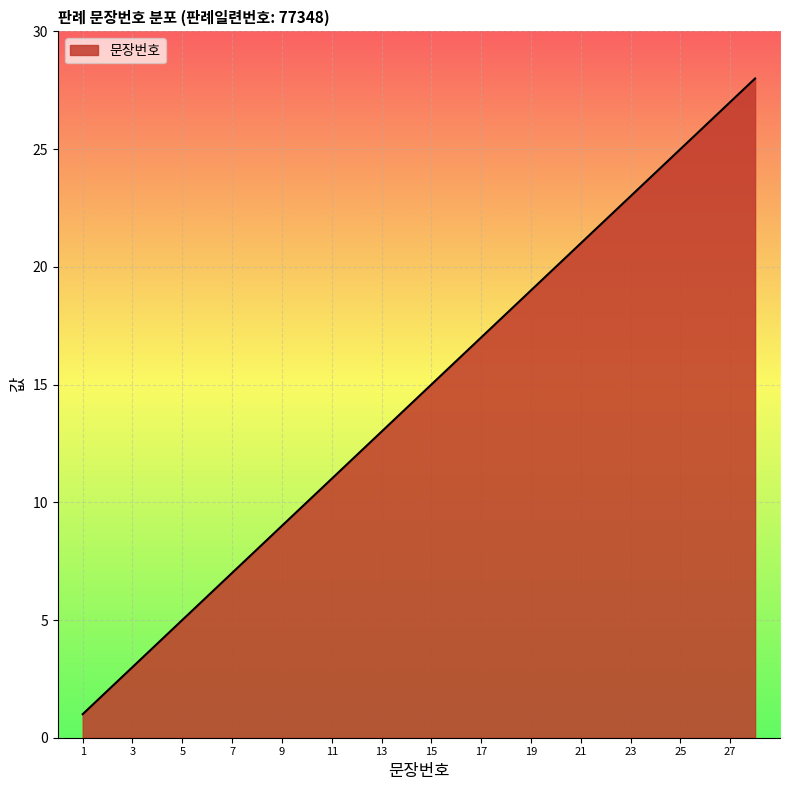

What is the difference between the maximum and minimum values?

27